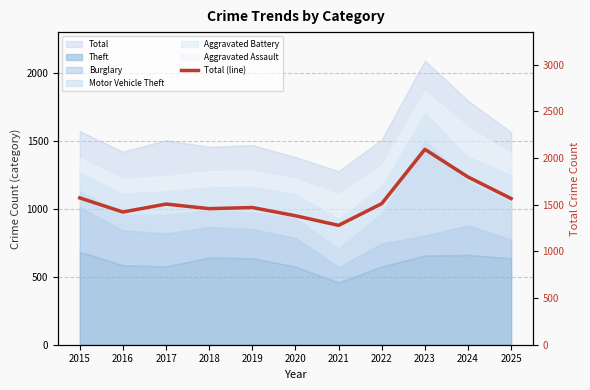

Reading right to left, extract all data points from this chart.

2025=1565	2024=1796	2023=2092	2022=1511	2021=1278	2020=1381	2019=1469	2018=1457	2017=1506	2016=1421	2015=1572